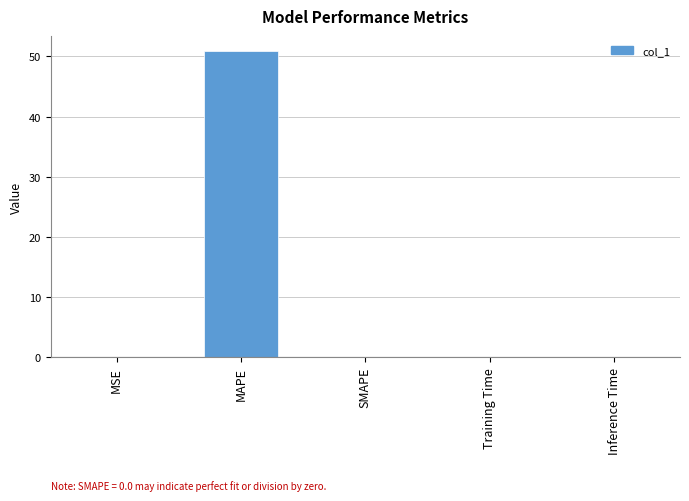

Which category has the highest value across all series?

MAPE